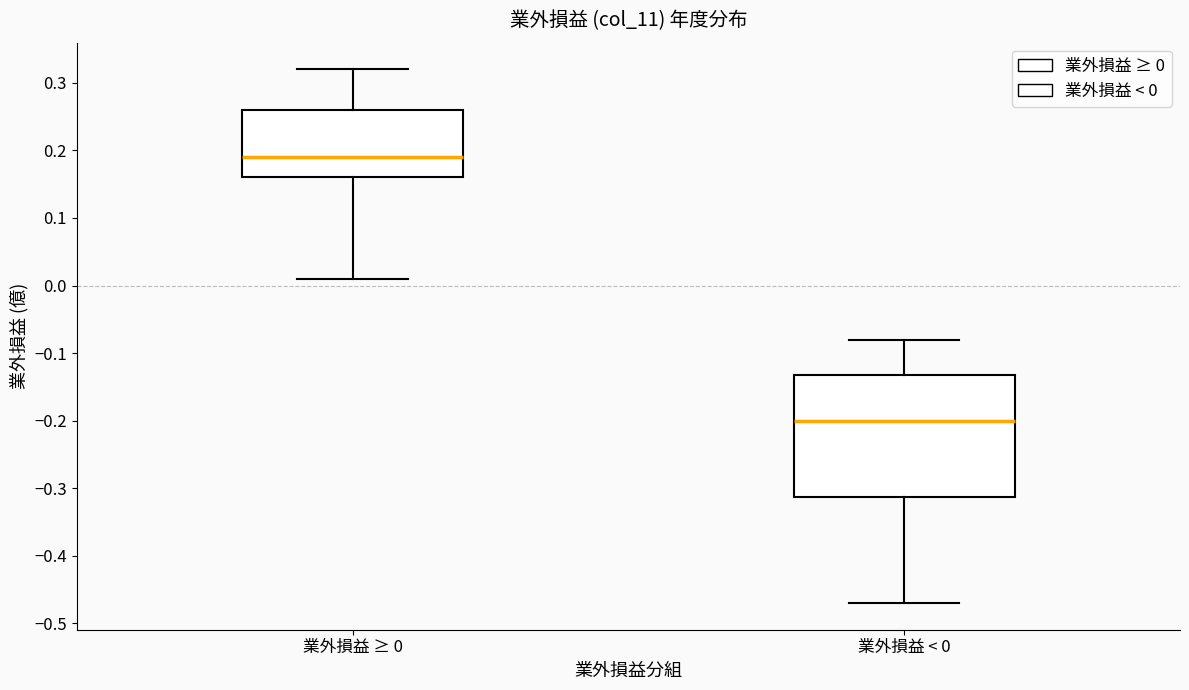

Where does the median line of the box for 業外損益 < 0 sit on the y-axis? The values are not printed on the chart, so give them approximately, as read against the axis.

-0.20